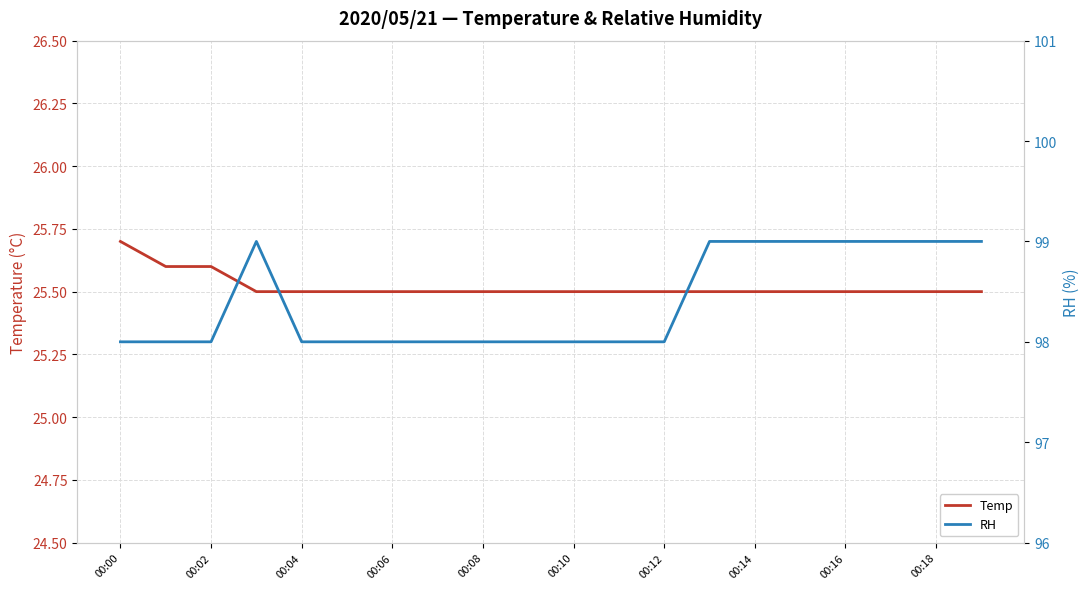

The value of Temp at 00:12 is 44.5. True or false?

False